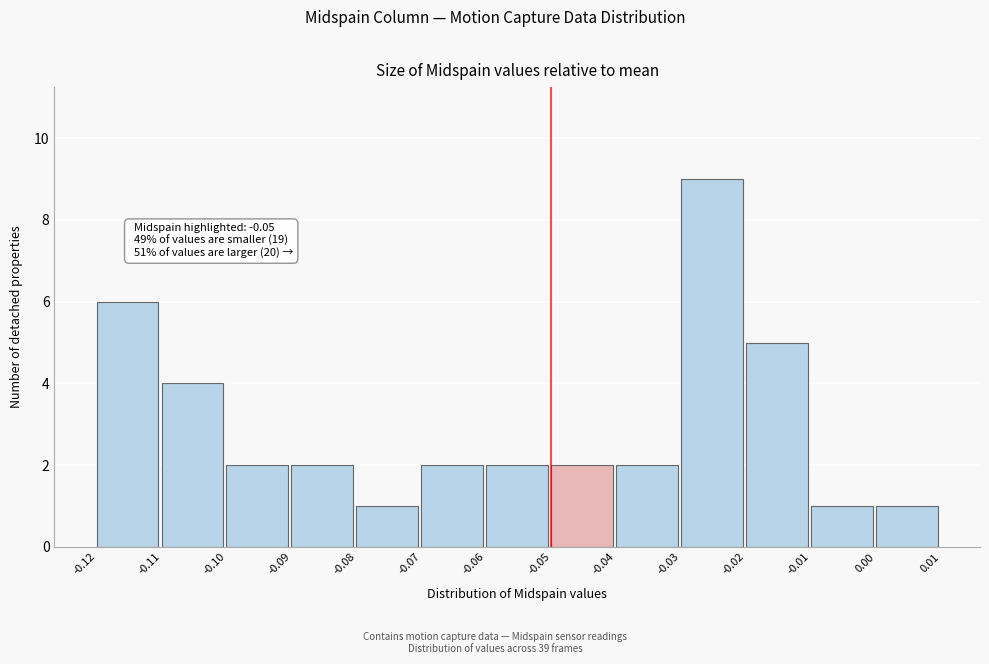

Over which range of the x-axis is the bar tallest?

-0.03 to -0.02